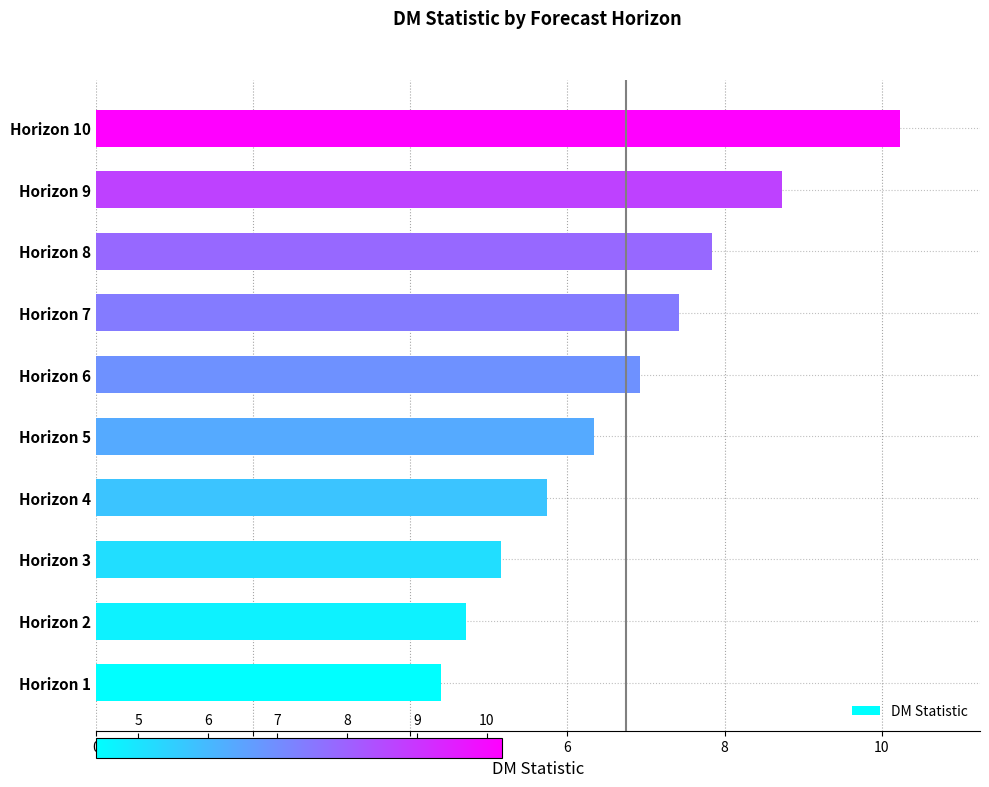

What is the difference between the maximum and minimum values?

5.8